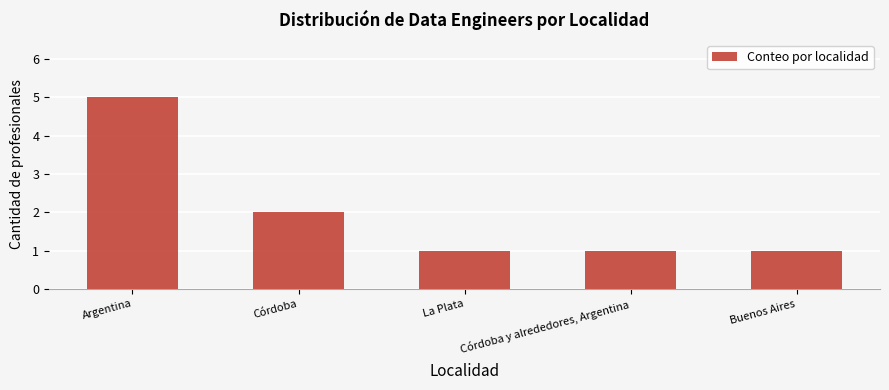

What is the change in value from Argentina to Córdoba y alrededores, Argentina?

-4